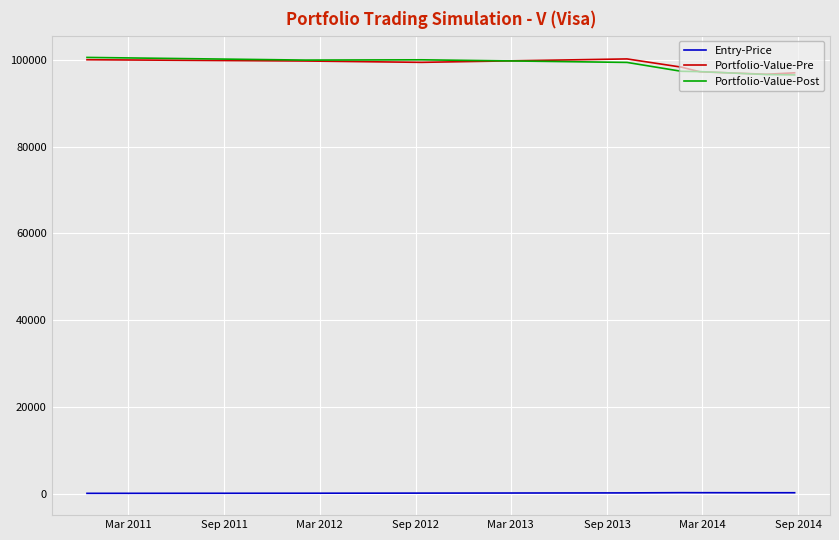

True or false: Portfolio-Value-Post and Entry-Price intersect in this chart.

False